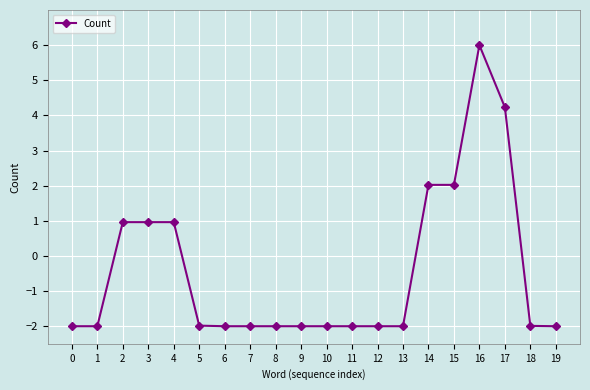

What is the approximate value at 4?

1.0